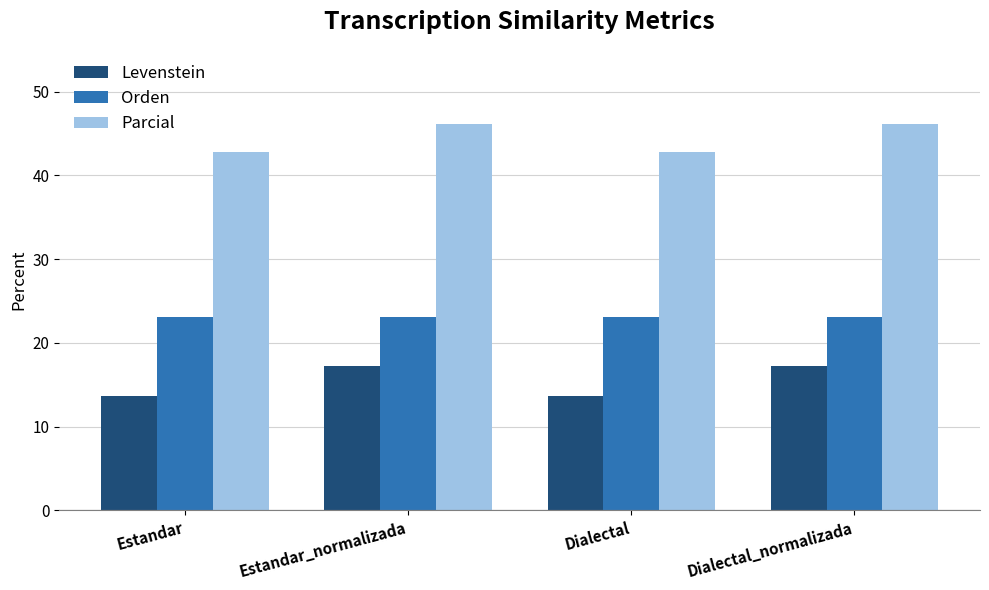

What is the difference between the highest and lowest values at Estandar_normalizada?

29.0